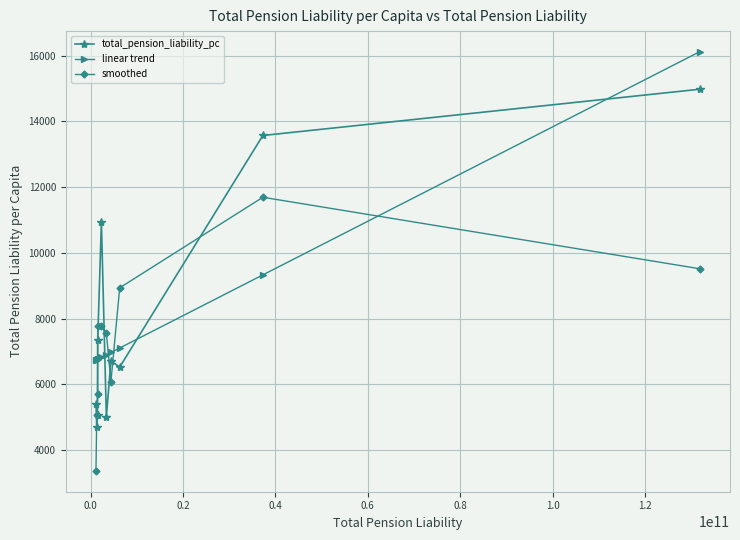

What is the greatest value displayed?

16120.9